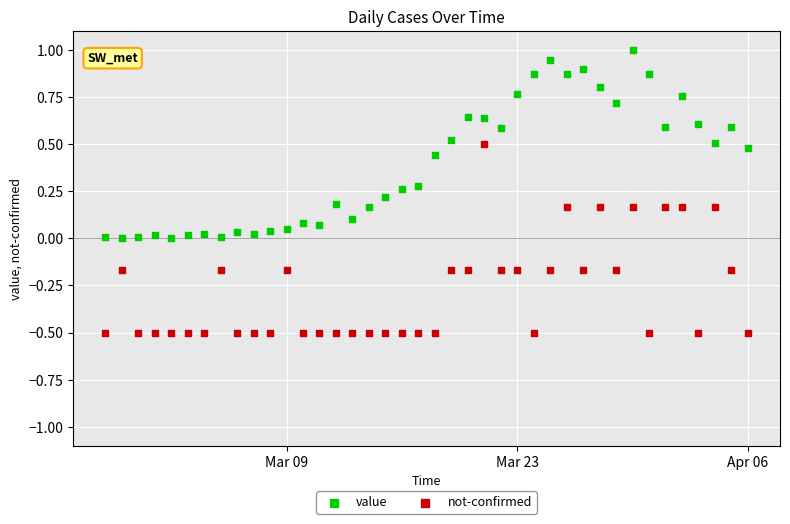

Across all data points, what is the range of Y values (max minus min)?

1.5